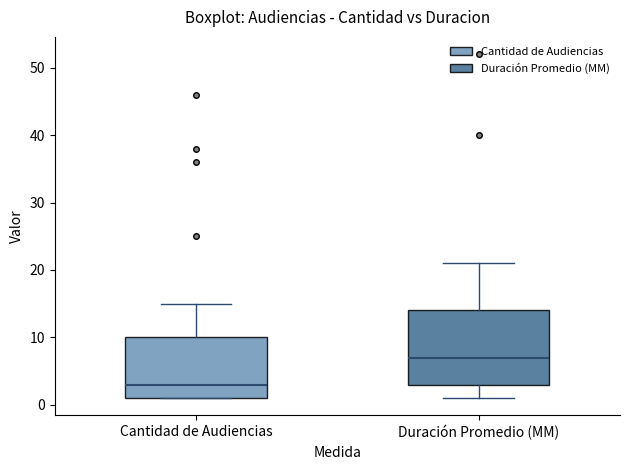

Where is the upper edge of the box for Cantidad de Audiencias on the y-axis? The values are not printed on the chart, so give them approximately, as read against the axis.

10